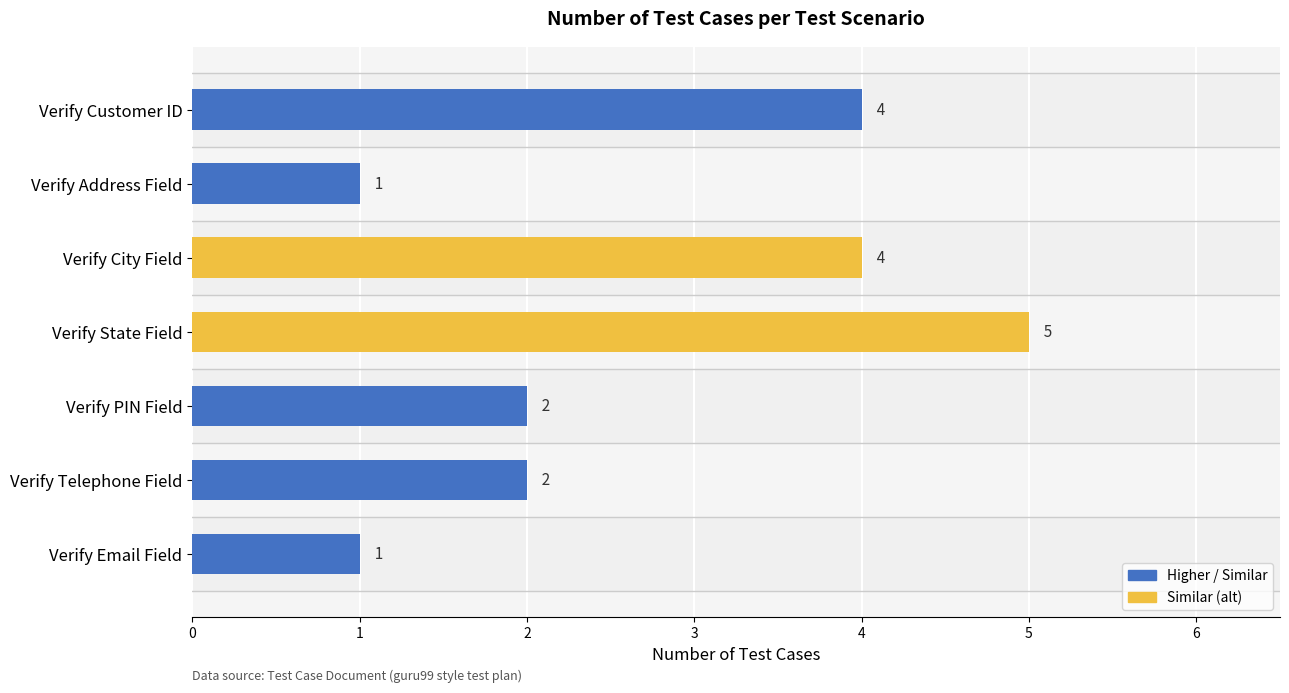

What is the sum of all values?

19